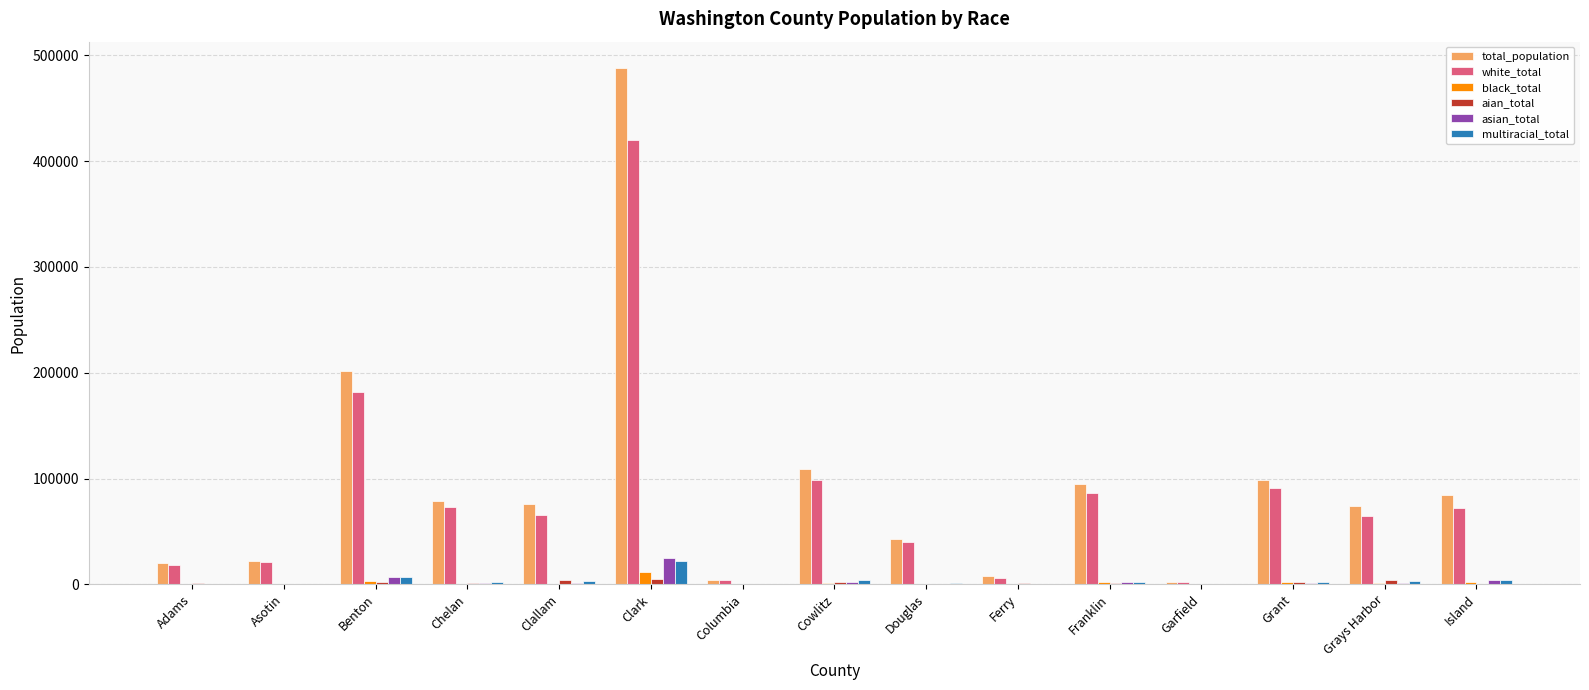

Are the bars horizontal?

No